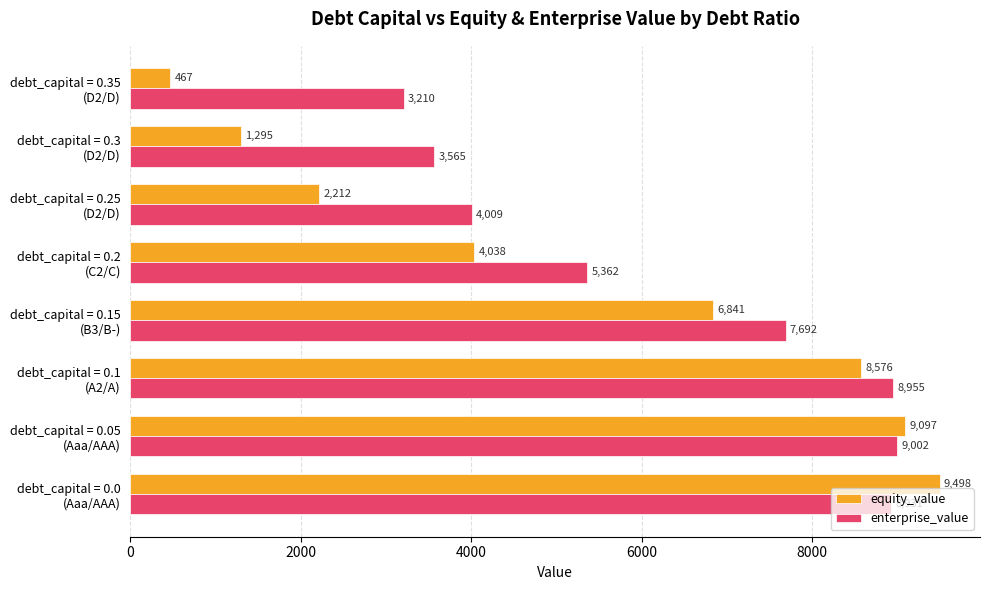

List the series in order of their peak value, highest first.

equity_value, enterprise_value